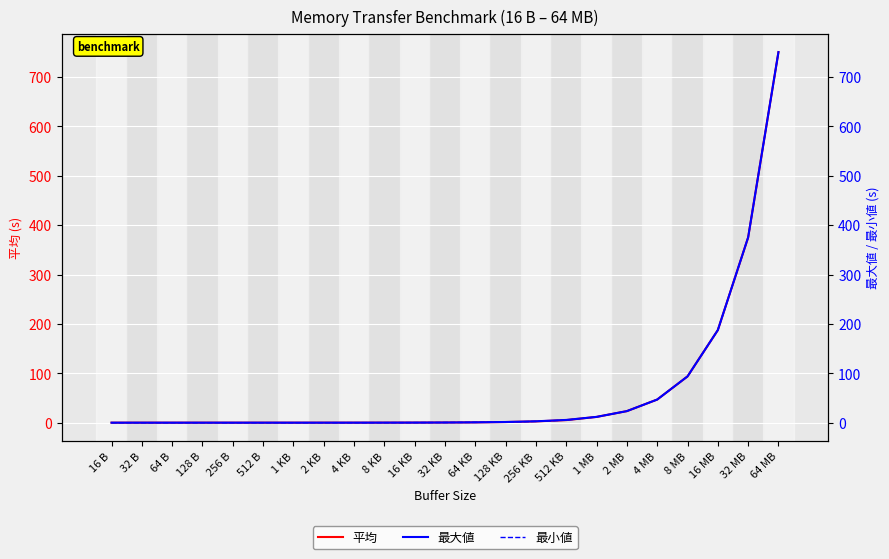

The value of 平均 at 4 KB is 0.1. True or false?

True